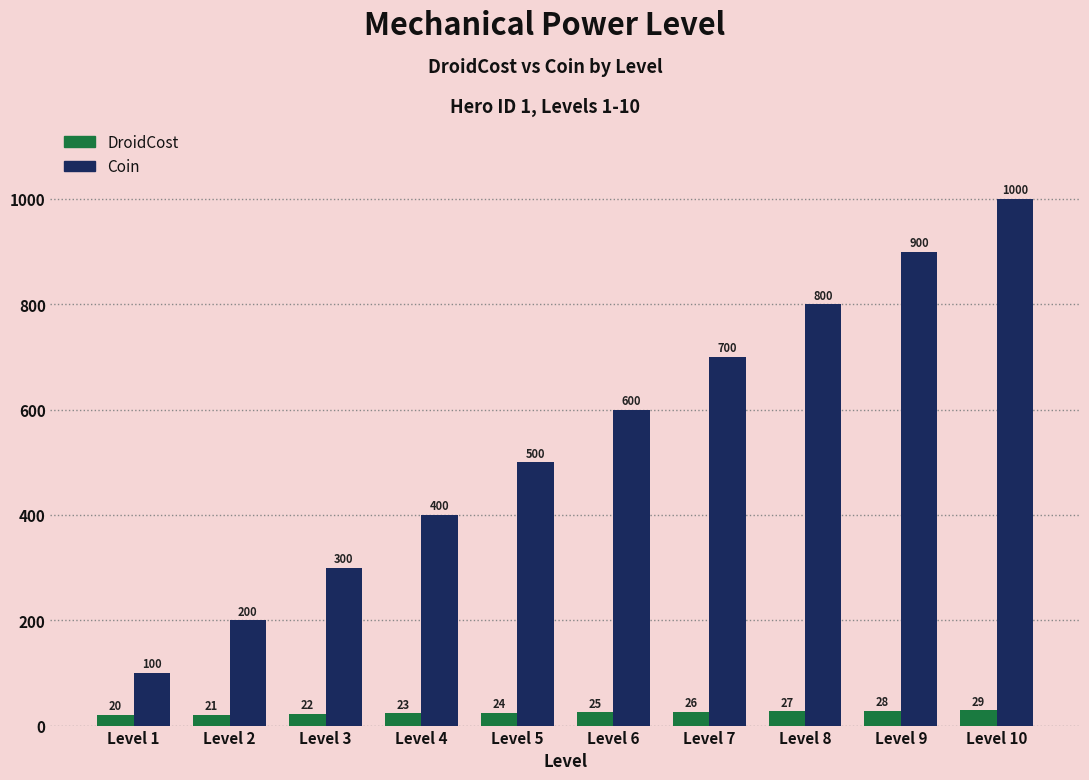

Read the DroidCost value at Level 3.

22